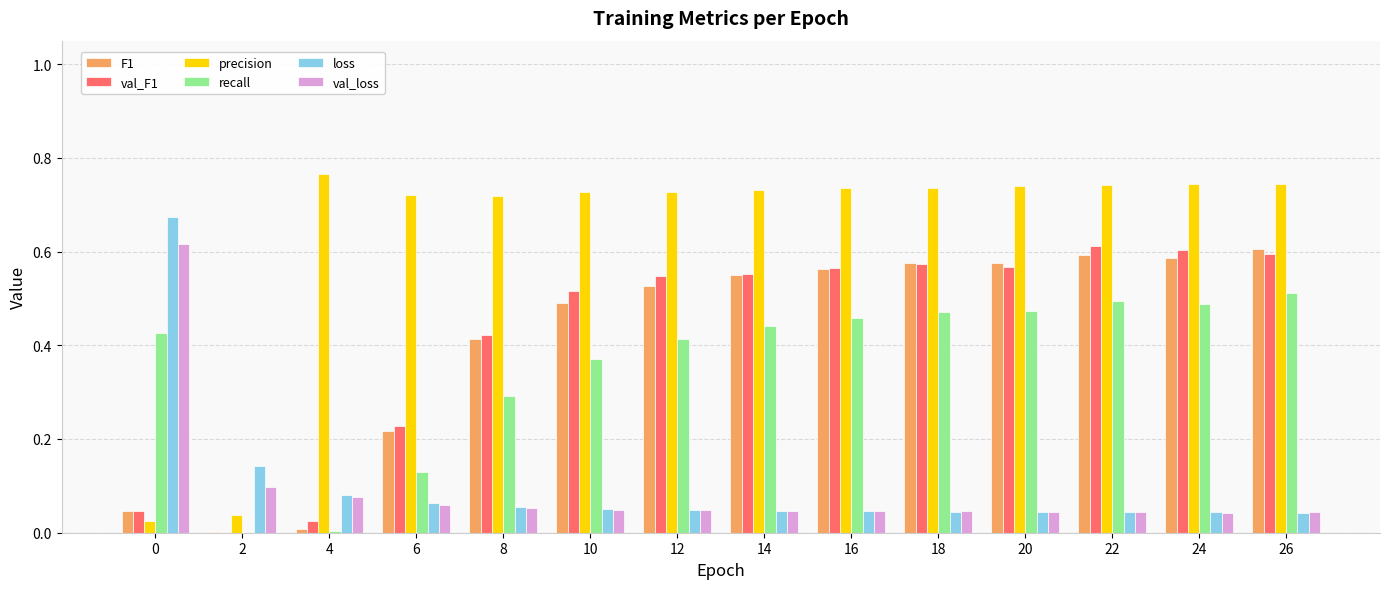

What are all the series names shown in the legend?

F1, val_F1, precision, recall, loss, val_loss